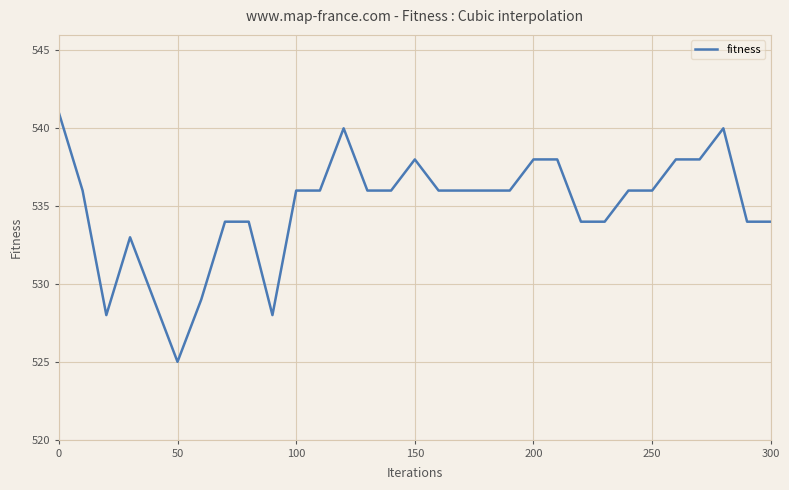

What is the minimum value shown in the chart?

525